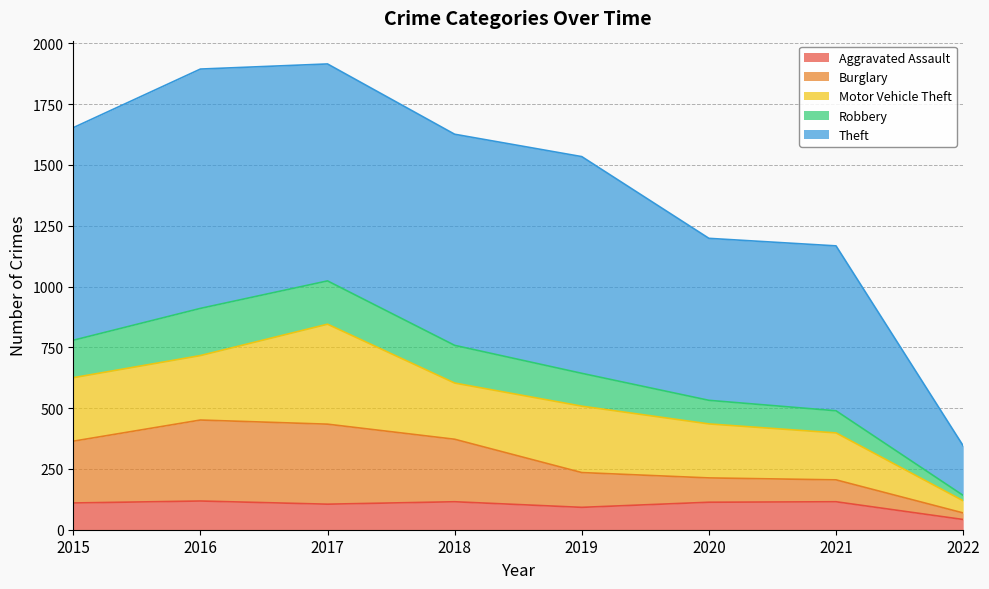

True or false: Robbery has more than 1 interior local peaks.

False